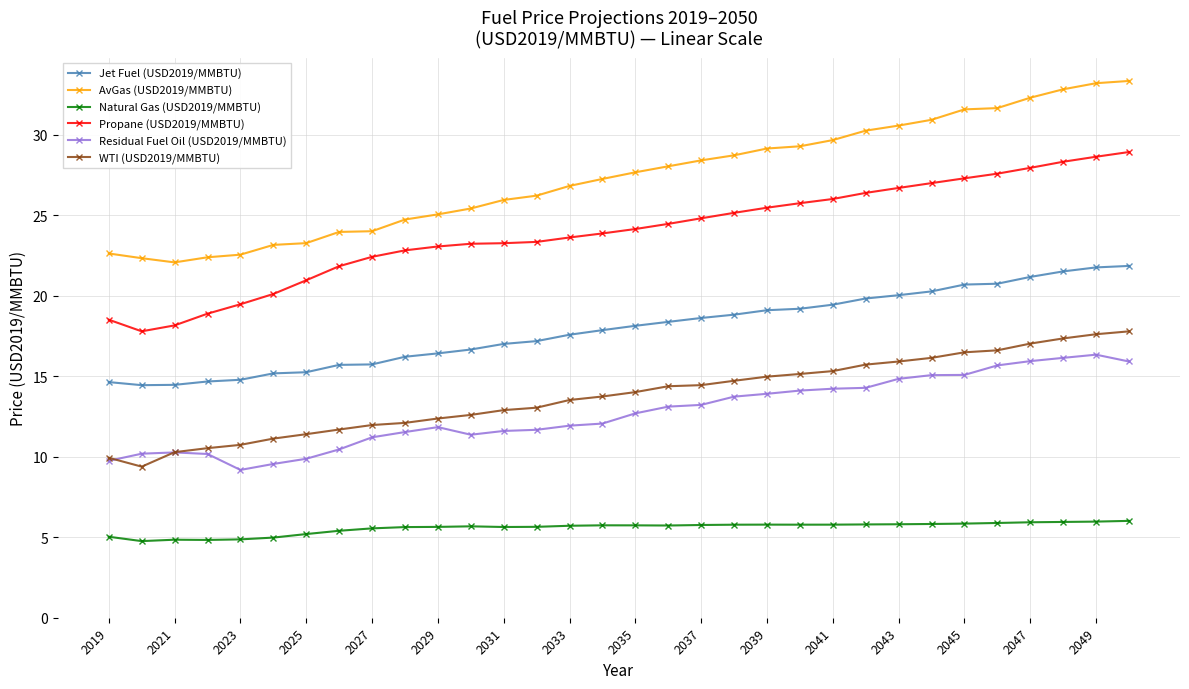

Which series has the largest total across all categories?

AvGas (USD2019/MMBTU)